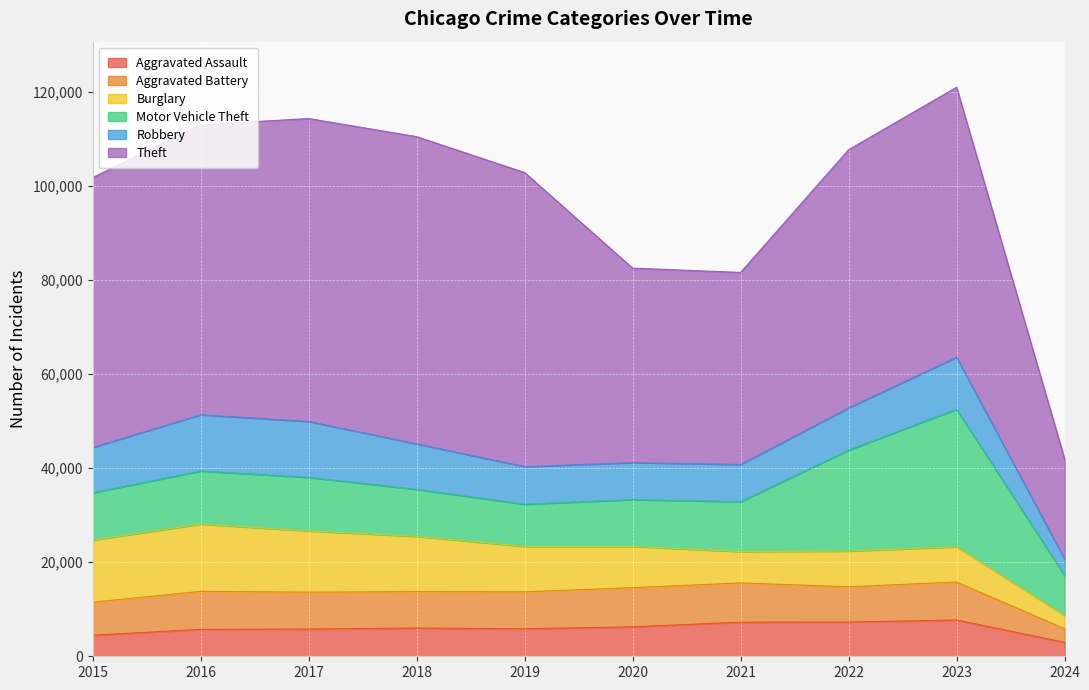

What is the greatest value displayed?

65288